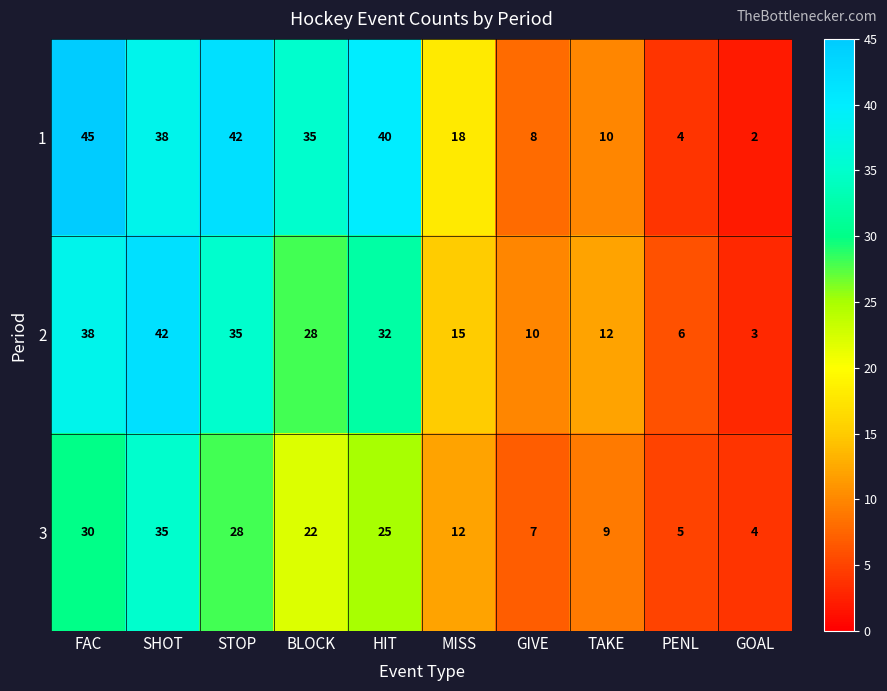

What is the difference between the highest and lowest values at BLOCK?

13